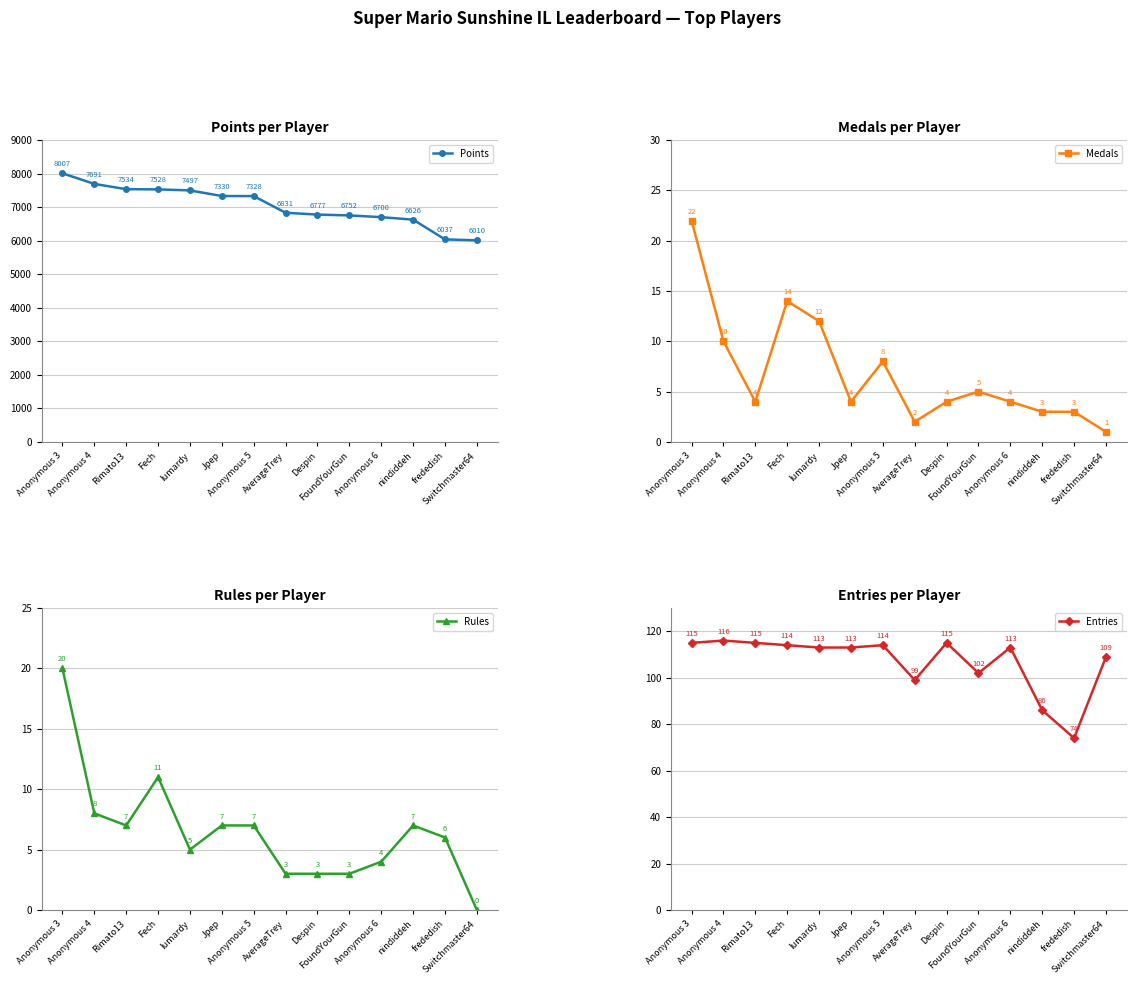

Reading left to right, transcribe all the data shown in this chart.

Points: Anonymous 3=8007	Anonymous 4=7691	Rimato13=7534	Fech=7528	lumardy=7497	Jpep=7330	Anonymous 5=7328	AverageTrey=6831	Despin=6777	FoundYourGun=6752	Anonymous 6=6700	nindiddeh=6626	frededish=6037	Switchmaster64=6010
Medals: Anonymous 3=22	Anonymous 4=10	Rimato13=4	Fech=14	lumardy=12	Jpep=4	Anonymous 5=8	AverageTrey=2	Despin=4	FoundYourGun=5	Anonymous 6=4	nindiddeh=3	frededish=3	Switchmaster64=1
Rules: Anonymous 3=20	Anonymous 4=8	Rimato13=7	Fech=11	lumardy=5	Jpep=7	Anonymous 5=7	AverageTrey=3	Despin=3	FoundYourGun=3	Anonymous 6=4	nindiddeh=7	frededish=6	Switchmaster64=0
Entries: Anonymous 3=115	Anonymous 4=116	Rimato13=115	Fech=114	lumardy=113	Jpep=113	Anonymous 5=114	AverageTrey=99	Despin=115	FoundYourGun=102	Anonymous 6=113	nindiddeh=86	frededish=74	Switchmaster64=109